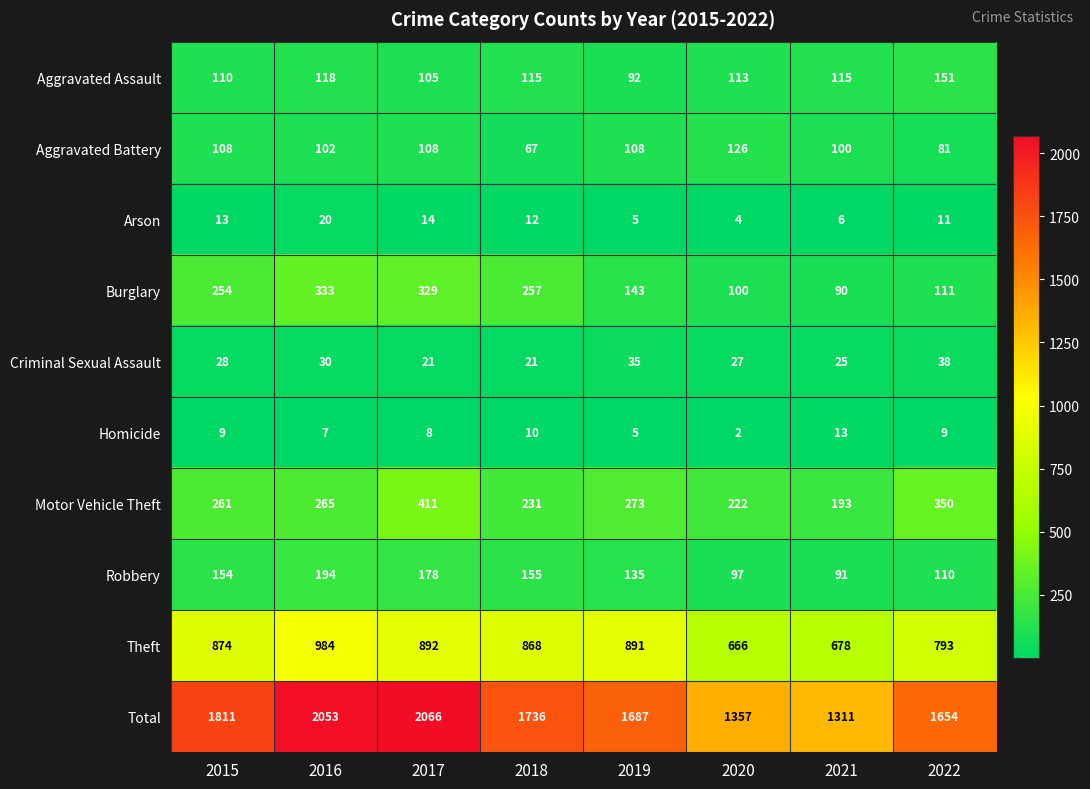

What is the sum of all Motor Vehicle Theft values?

2206